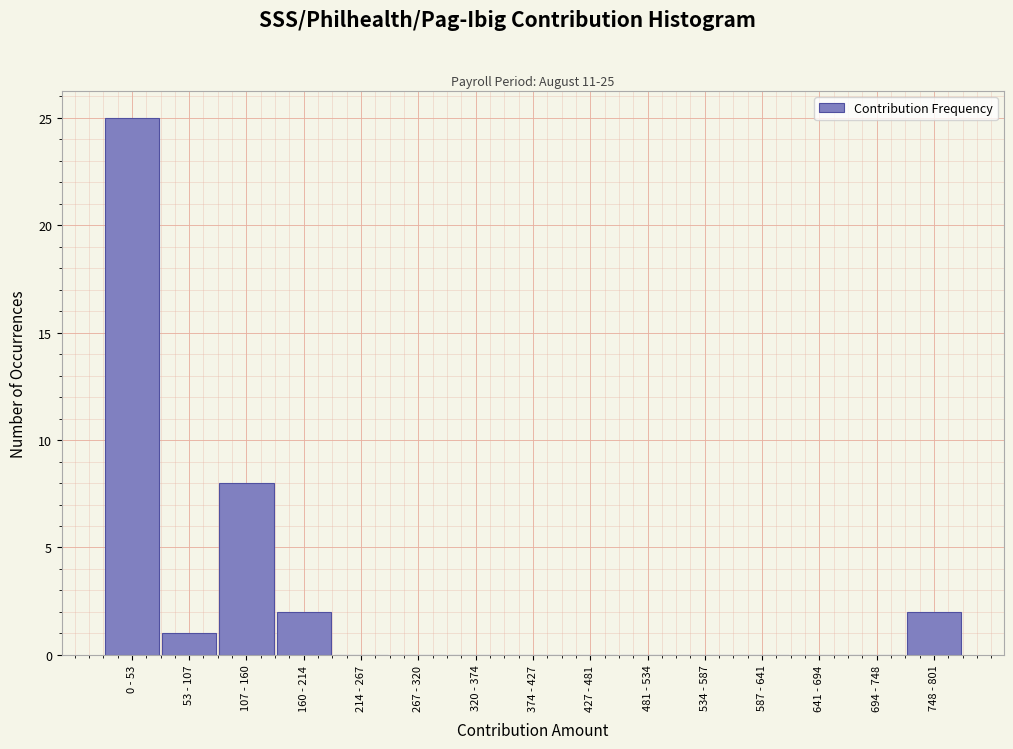

Reading right to left, transcribe all the data shown in this chart.

748 - 801=2	694 - 748=0	641 - 694=0	587 - 641=0	534 - 587=0	481 - 534=0	427 - 481=0	374 - 427=0	320 - 374=0	267 - 320=0	214 - 267=0	160 - 214=2	107 - 160=8	53 - 107=1	0 - 53=25